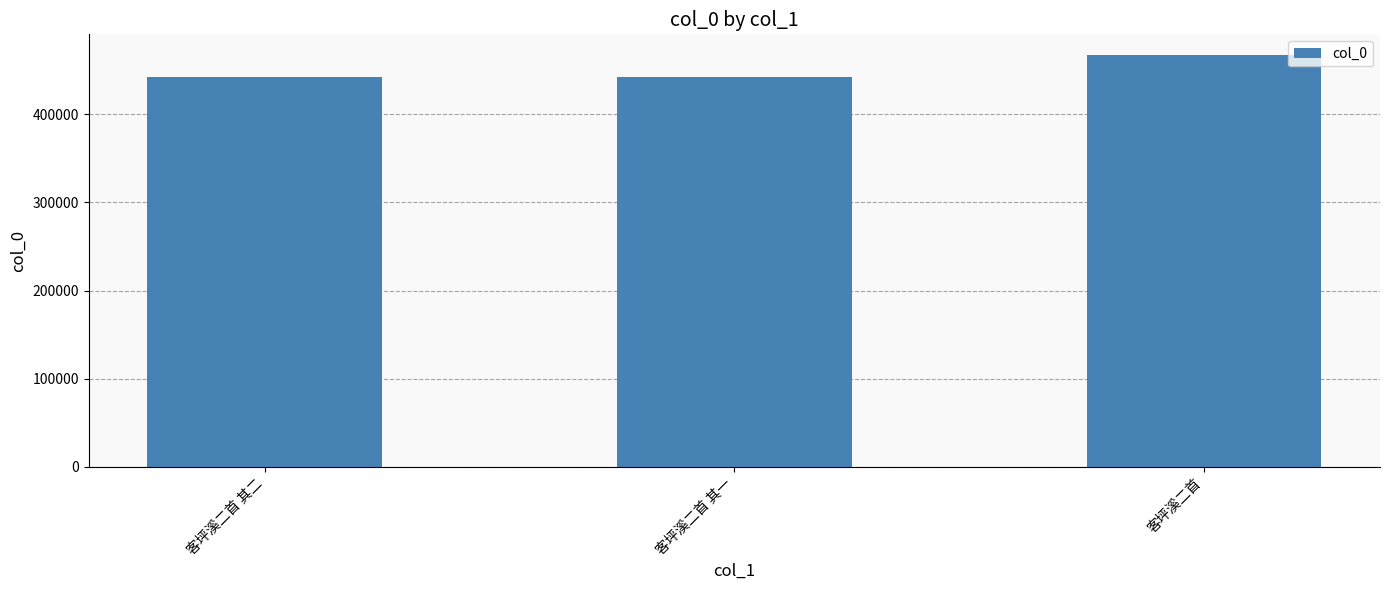

What is the change in value from 客坪溪二首 其二 to 客坪溪二首 其一?

-1